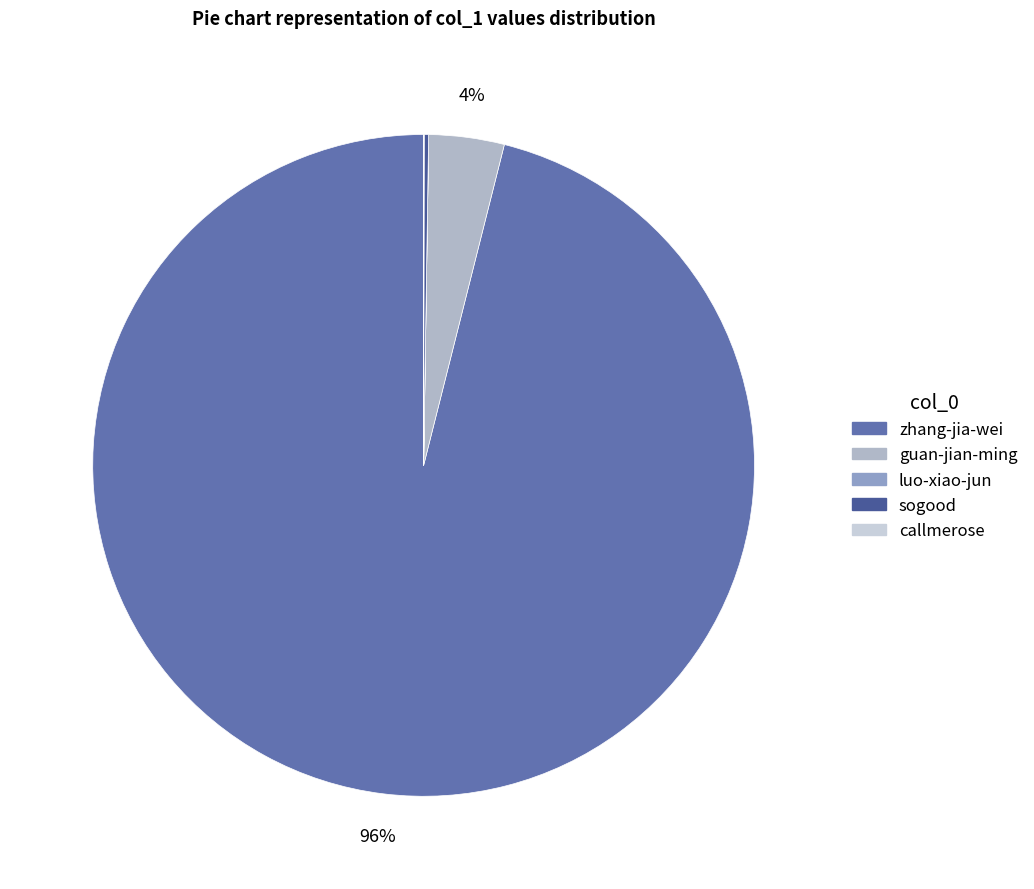

Rank the categories by value from highest to lowest.

zhang-jia-wei, guan-jian-ming, sogood, callmerose, luo-xiao-jun